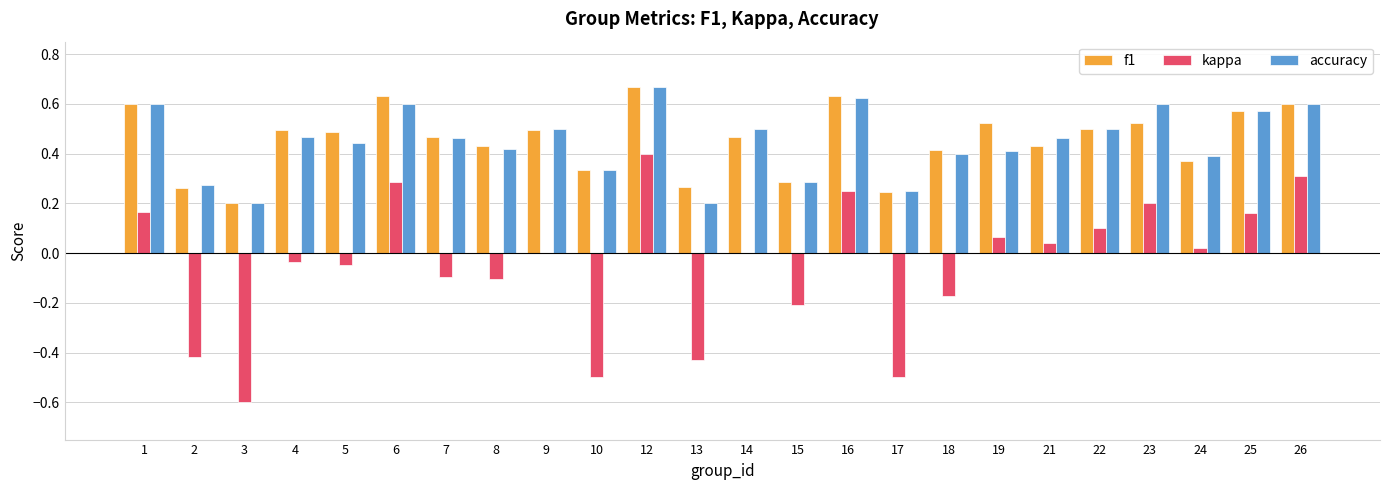

Which category has the highest value in the f1 series?

12